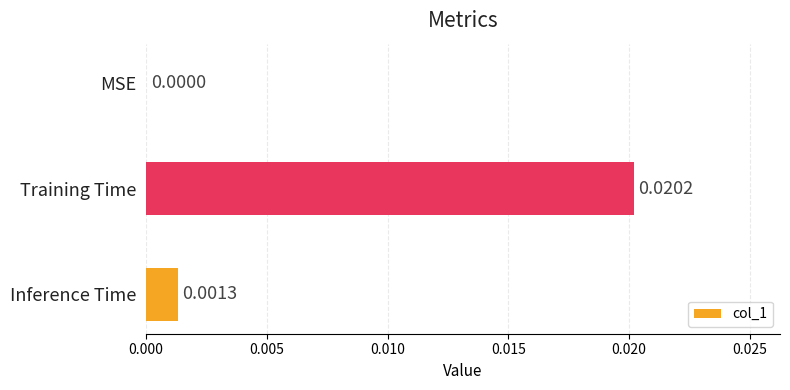

Where is the data nearest to the value 0?

MSE